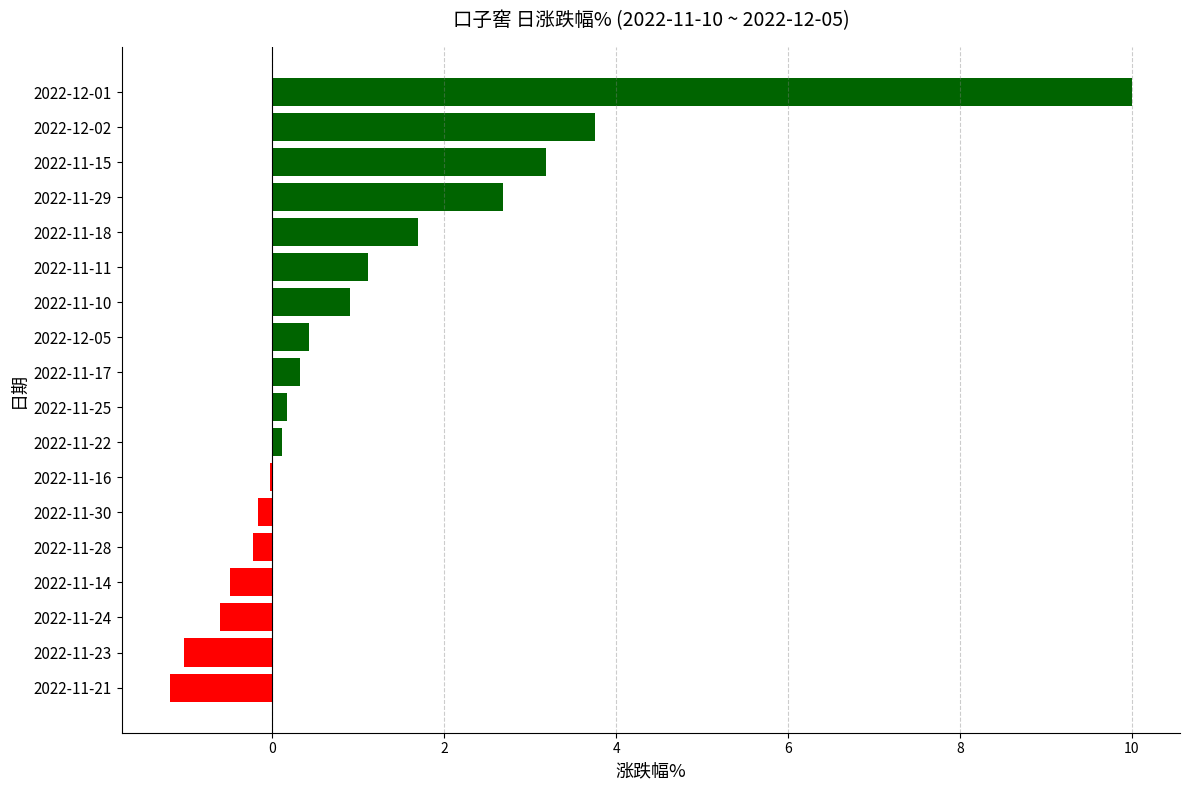

What is the greatest value displayed?

10.0